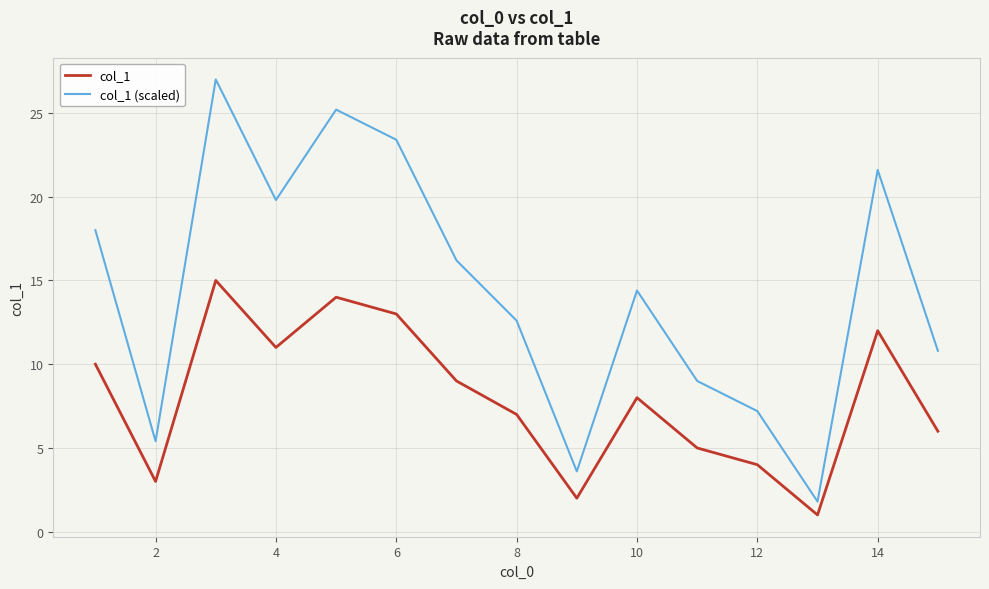

What is the highest value of the col_1 series?

15.0